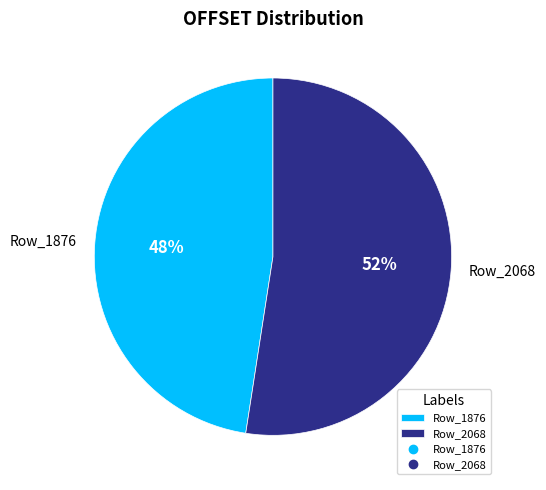

Does Row_1876 represent more than half of the total?

No